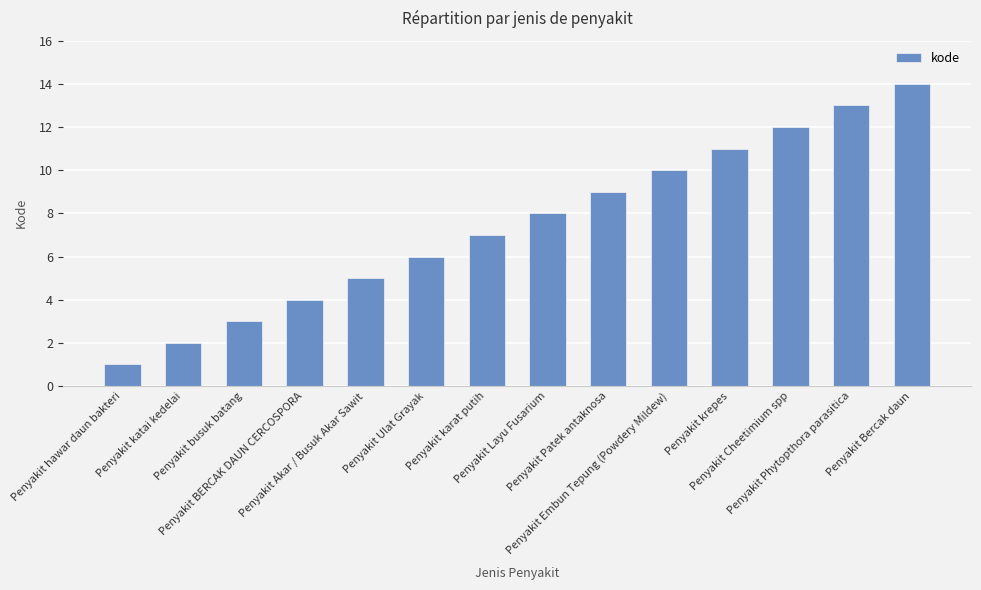

What is the value of the 9th bar from the left?

9